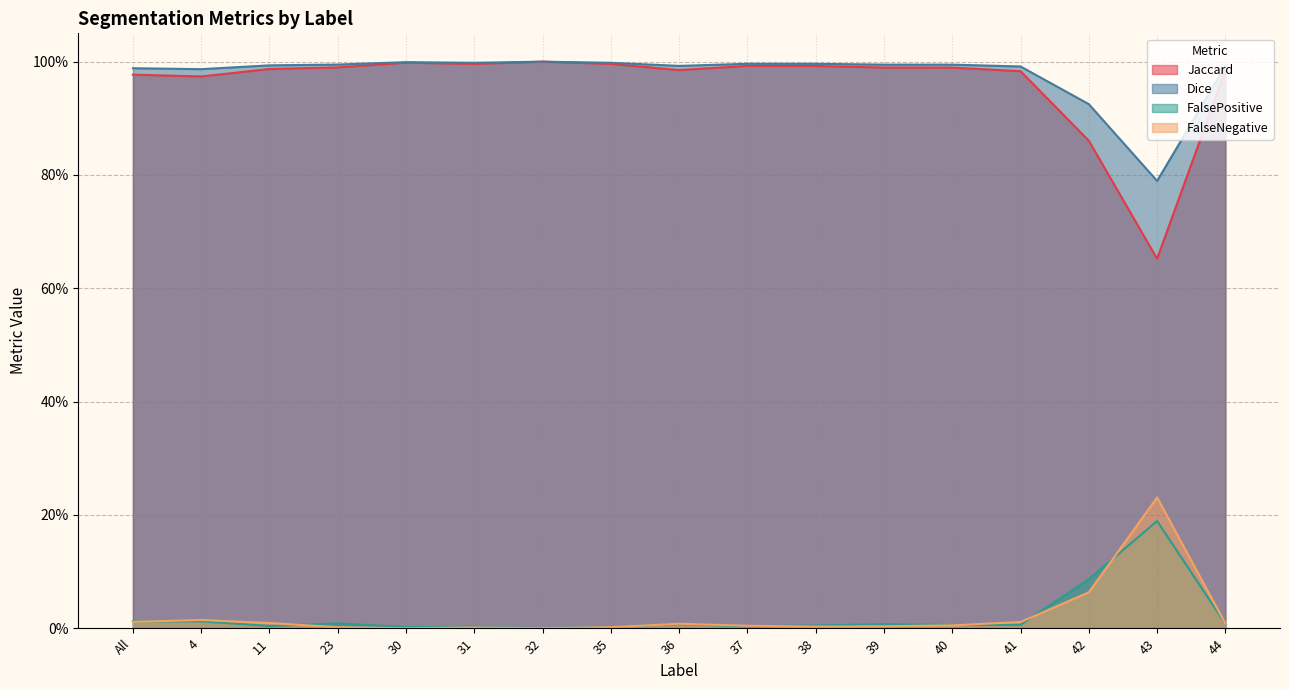

What are all the series names shown in the legend?

Jaccard, Dice, FalsePositive, FalseNegative